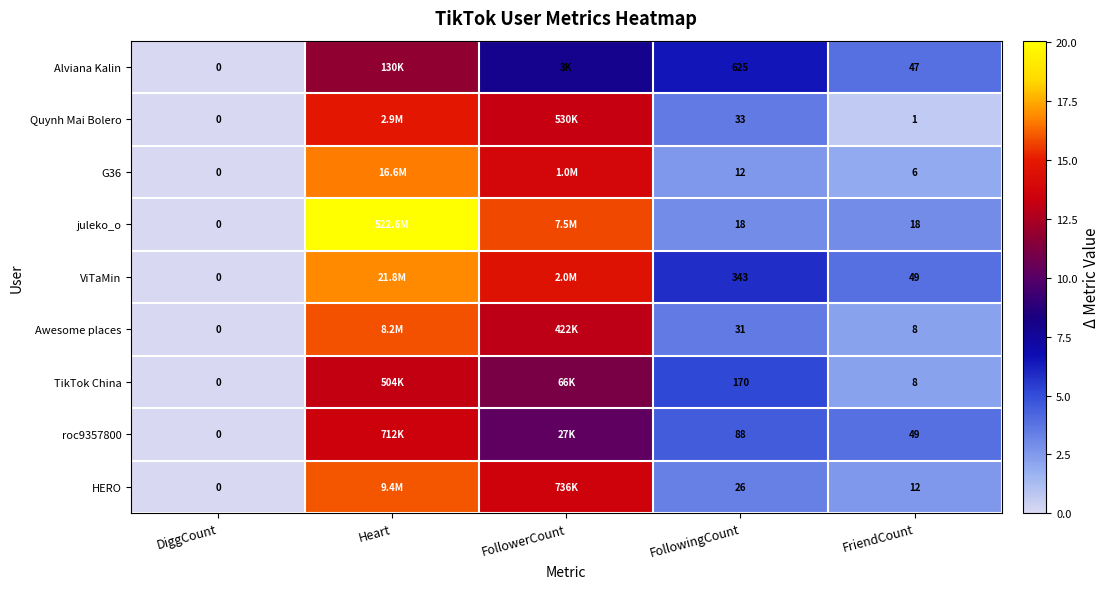

Is the value of Alviana Kalin at FriendCount greater than the value of Awesome places at DiggCount?

Yes